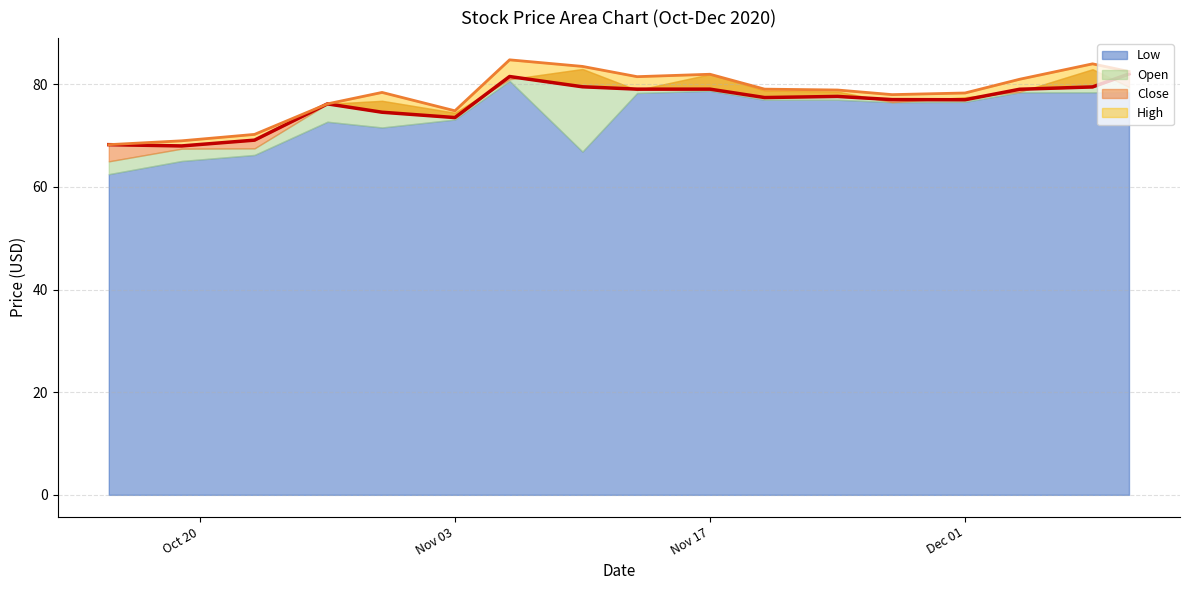

At which category does Close reach its first local valley?

2020-10-19